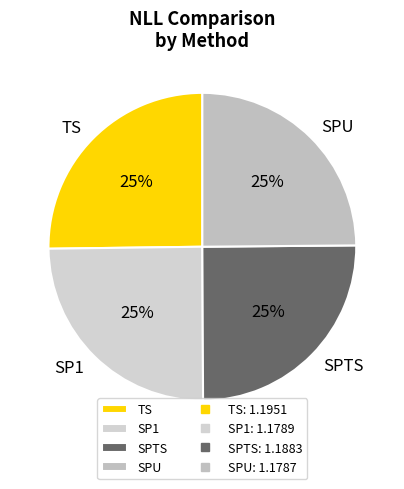

To the nearest percent, what percentage of the pie is TS?

25%